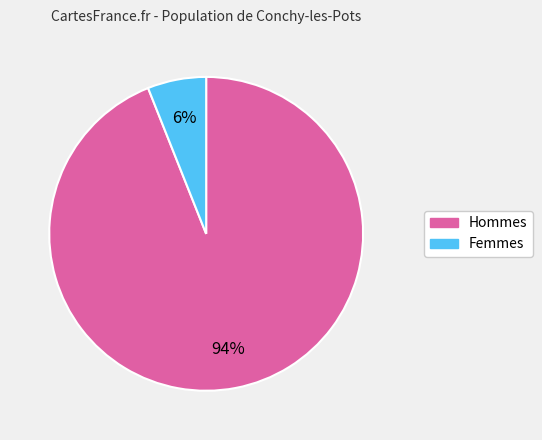

To the nearest percent, what is the average slice percentage?

50%